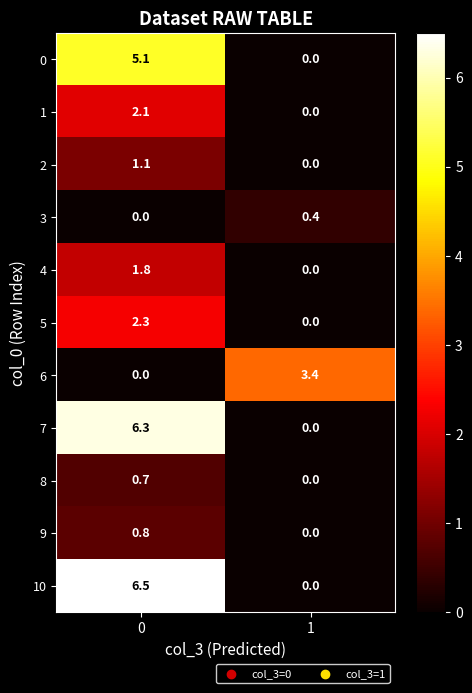

How many categories are shown in the chart?

2